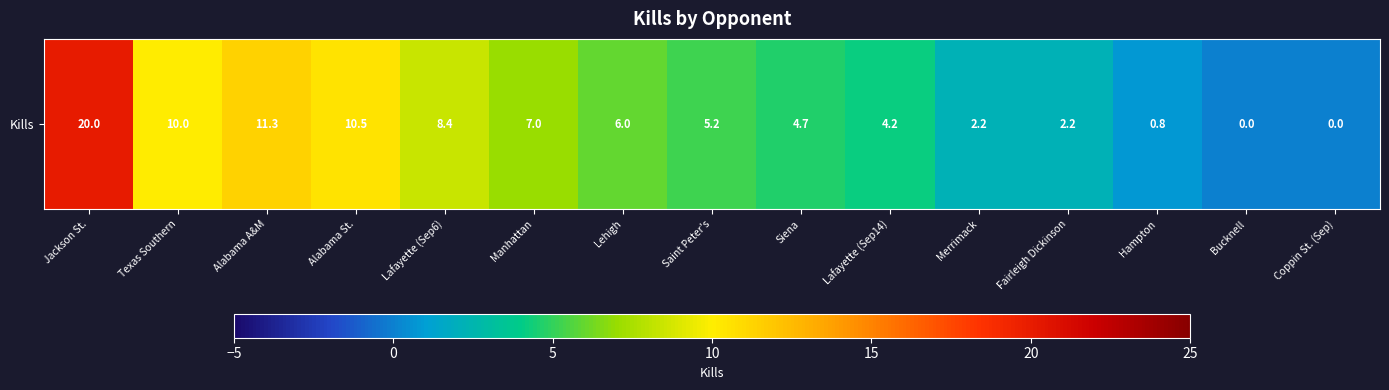

Reading right to left, transcribe all the data shown in this chart.

Coppin St. (Sep)=0.0	Bucknell=0.0	Hampton=0.8	Fairleigh Dickinson=2.2	Merrimack=2.2	Lafayette (Sep14)=4.2	Siena=4.7	Saint Peter's=5.2	Lehigh=6.0	Manhattan=7.0	Lafayette (Sep6)=8.4	Alabama St.=10.5	Alabama A&M=11.3	Texas Southern=10.0	Jackson St.=20.0